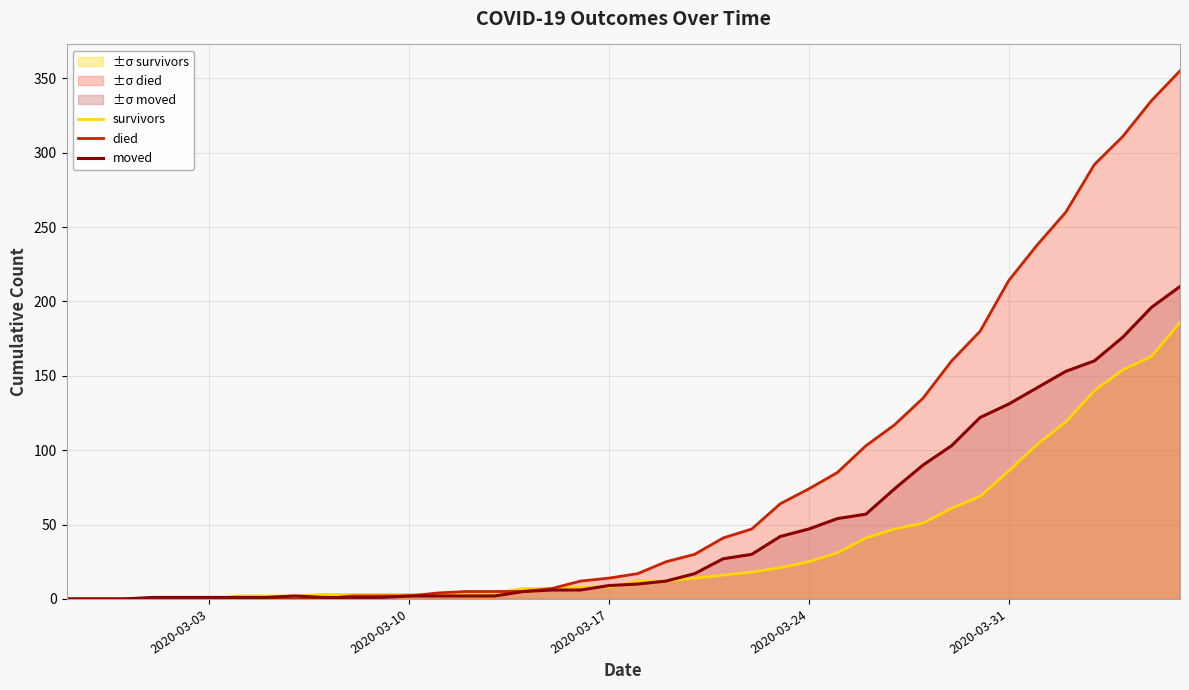

List the series in order of their peak value, highest first.

died, moved, survivors